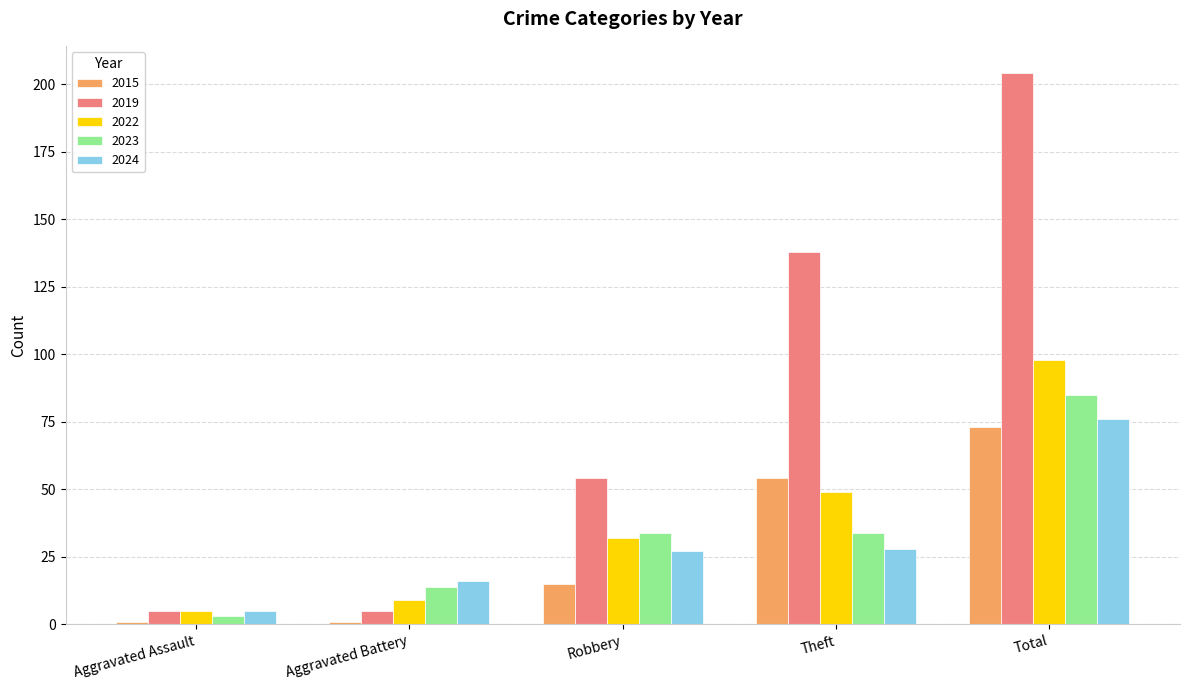

Rank the categories by 2022 value from highest to lowest.

Total, Theft, Robbery, Aggravated Battery, Aggravated Assault